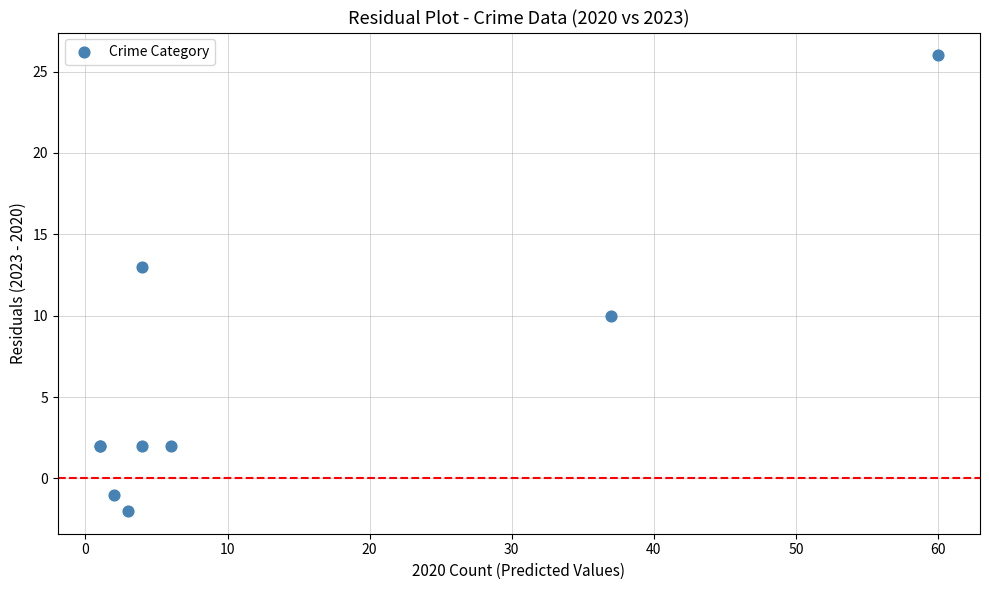

What Y value in the scatter plot is closest to 12?

13